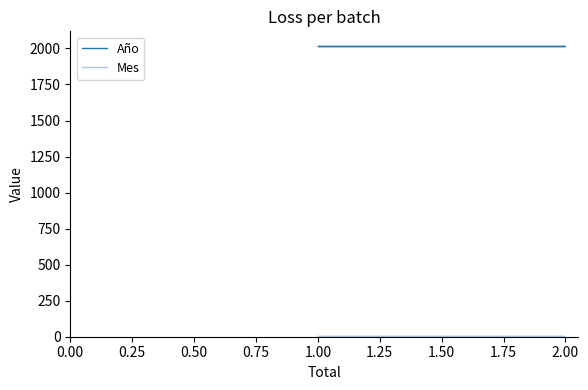

Between 0.00 and 1.50, which series saw the biggest shift?

Año